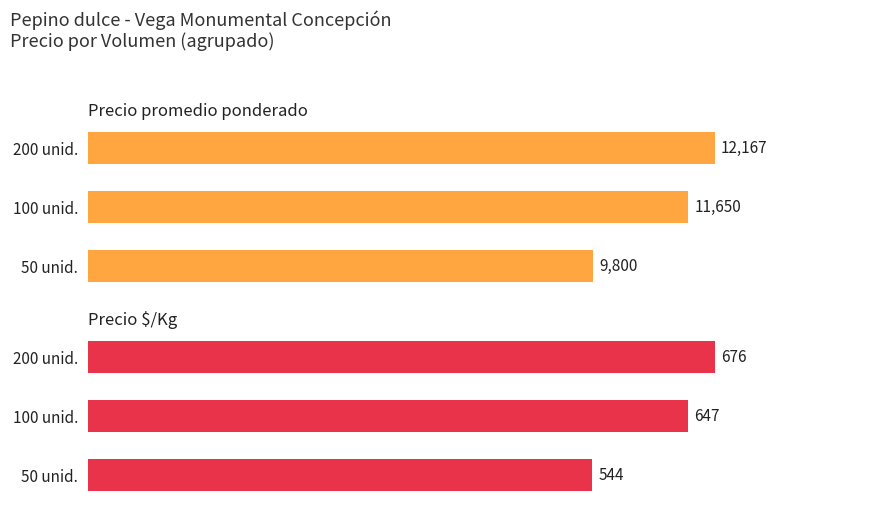

Is it true that Precio promedio ponderado equals 20369 at 100 unid.?

False